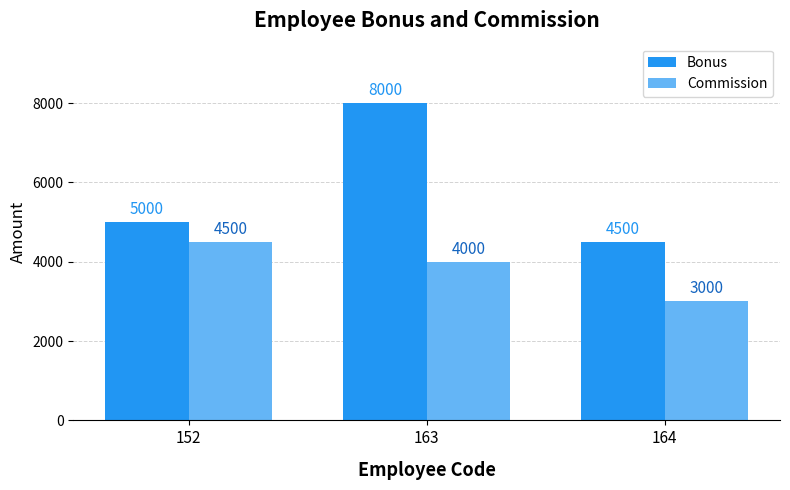

How many bars are there in each group?

2